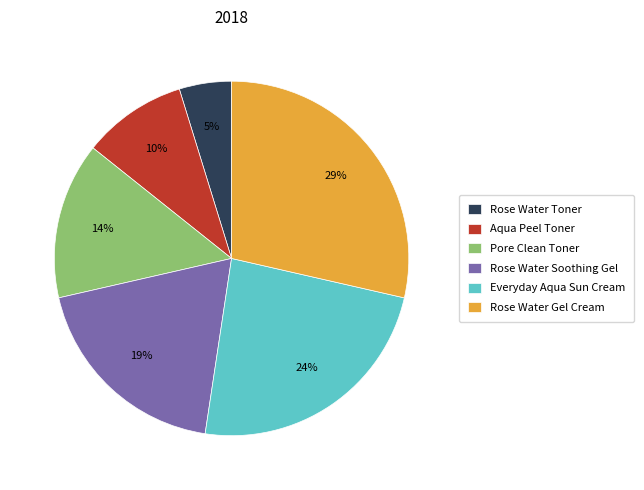

How many segments does this pie chart have?

6